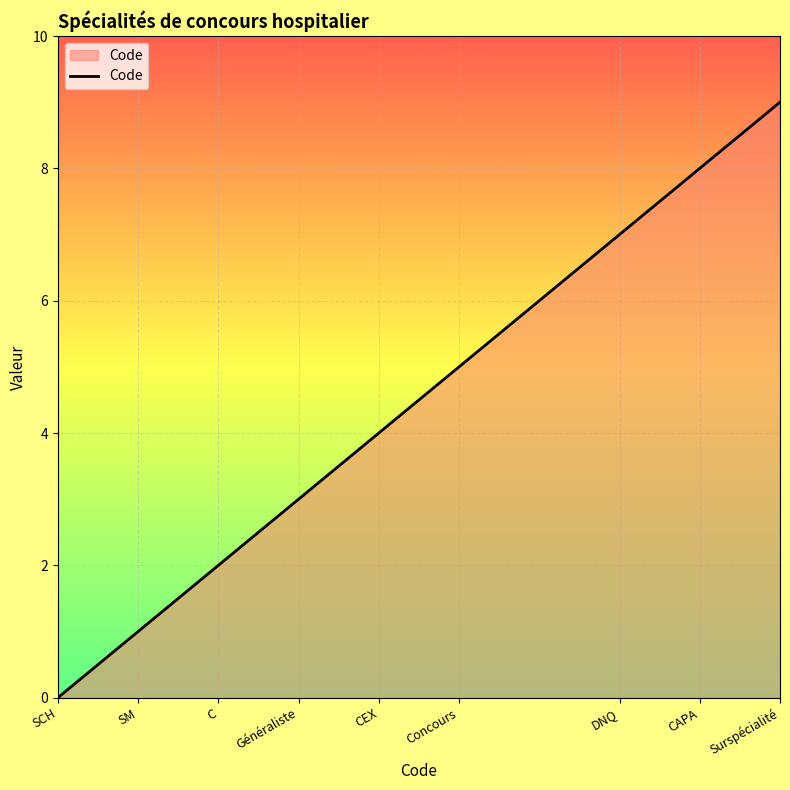

Reading right to left, what are all the values shown in this chart?

Surspécialité=9	CAPA=8	DNQ=7	Concours=5	CEX=4	Généraliste=3	C=2	SM=1	SCH=0